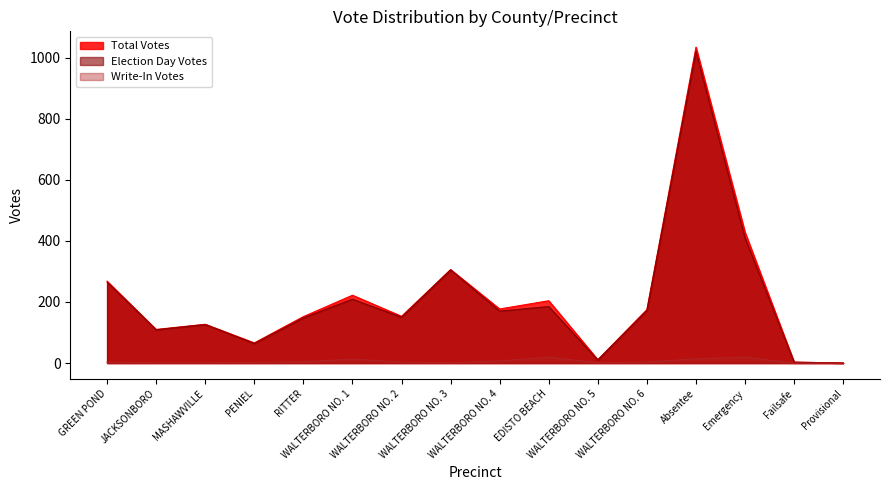

Reading left to right, transcribe all the data shown in this chart.

Election Day Votes: GREEN POND=265	JACKSONBORO=109	MASHAWVILLE=126	PENIEL=64	RITTER=148	WALTERBORO NO. 1=209	WALTERBORO NO. 2=150	WALTERBORO NO. 3=305	WALTERBORO NO. 4=170	EDISTO BEACH=185	WALTERBORO NO. 5=10	WALTERBORO NO. 6=172	Absentee=1020	Emergency=409	Failsafe=3	Provisional=0
Write-In Votes: GREEN POND=3	JACKSONBORO=1	MASHAWVILLE=1	PENIEL=2	RITTER=4	WALTERBORO NO. 1=13	WALTERBORO NO. 2=3	WALTERBORO NO. 3=1	WALTERBORO NO. 4=7	EDISTO BEACH=19	WALTERBORO NO. 5=1	WALTERBORO NO. 6=3	Absentee=14	Emergency=19	Failsafe=0	Provisional=0
Total Votes: GREEN POND=268	JACKSONBORO=110	MASHAWVILLE=127	PENIEL=66	RITTER=152	WALTERBORO NO. 1=222	WALTERBORO NO. 2=153	WALTERBORO NO. 3=306	WALTERBORO NO. 4=177	EDISTO BEACH=204	WALTERBORO NO. 5=11	WALTERBORO NO. 6=175	Absentee=1034	Emergency=428	Failsafe=3	Provisional=0